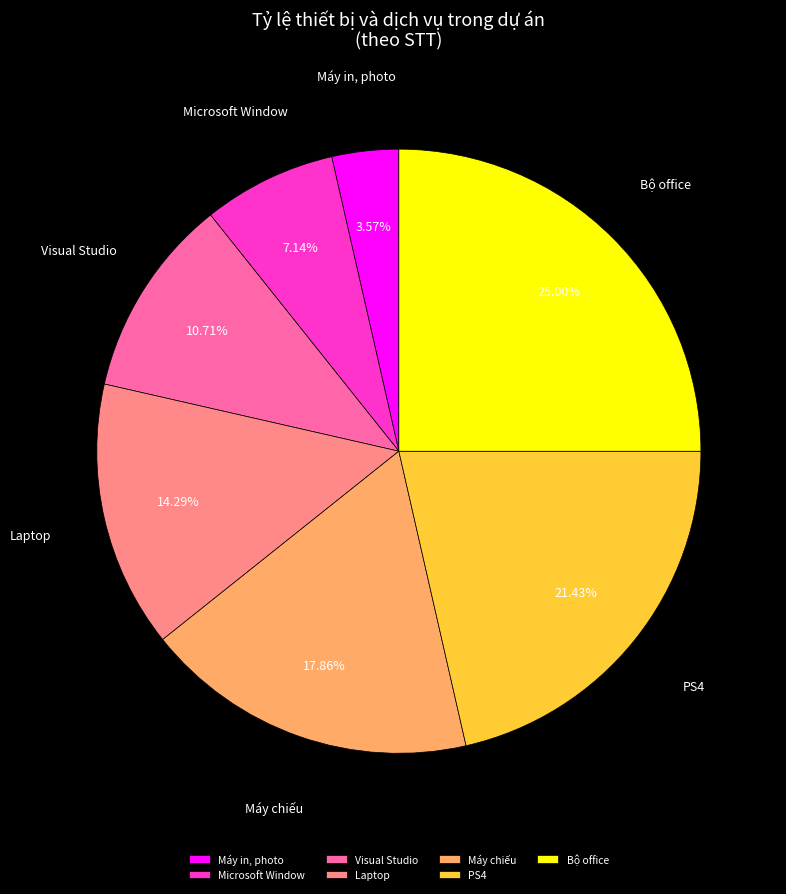

The PS4 slice represents 12% of the pie. True or false?

False